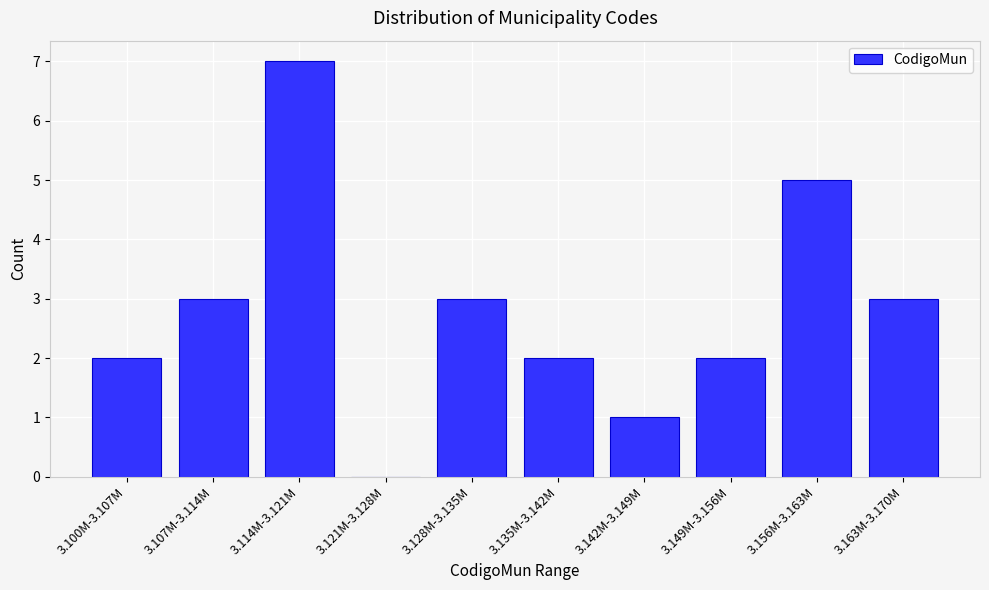

Reading left to right, transcribe all the data shown in this chart.

3.100M-3.107M=2	3.107M-3.114M=3	3.114M-3.121M=7	3.121M-3.128M=0	3.128M-3.135M=3	3.135M-3.142M=2	3.142M-3.149M=1	3.149M-3.156M=2	3.156M-3.163M=5	3.163M-3.170M=3